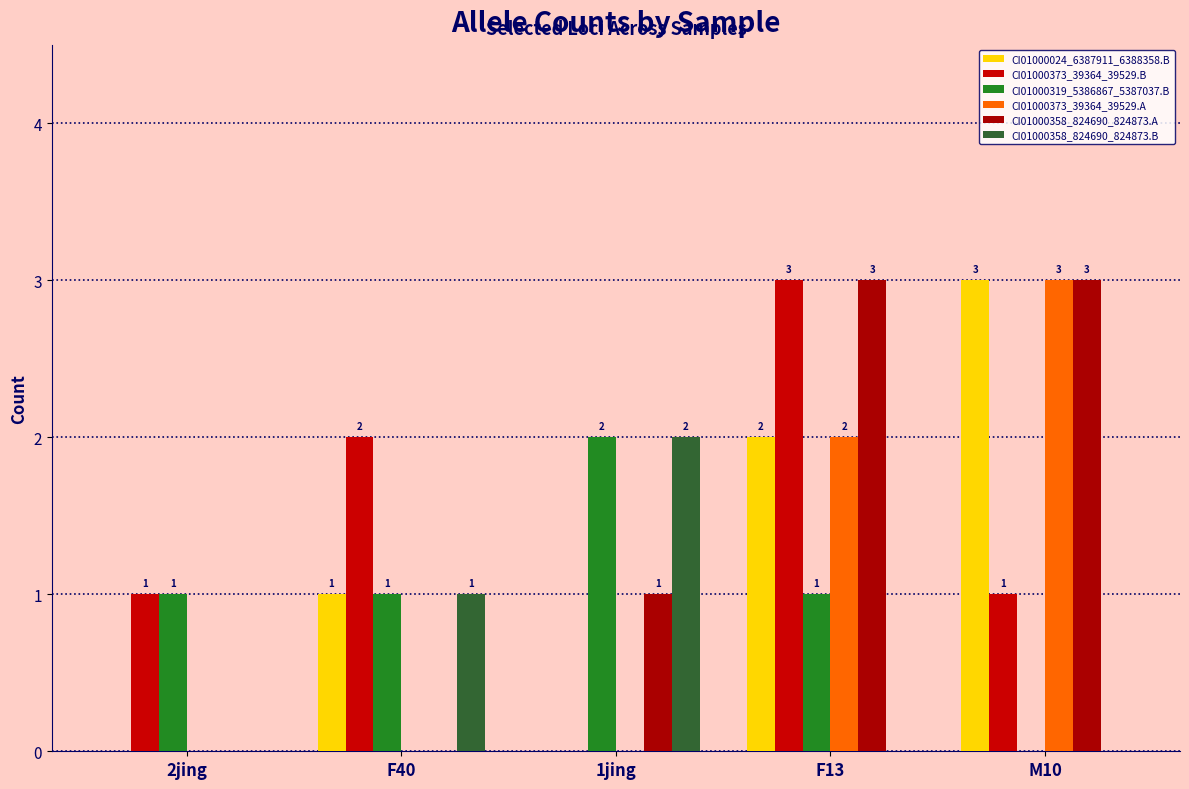

Count the number of data series in this chart.

6